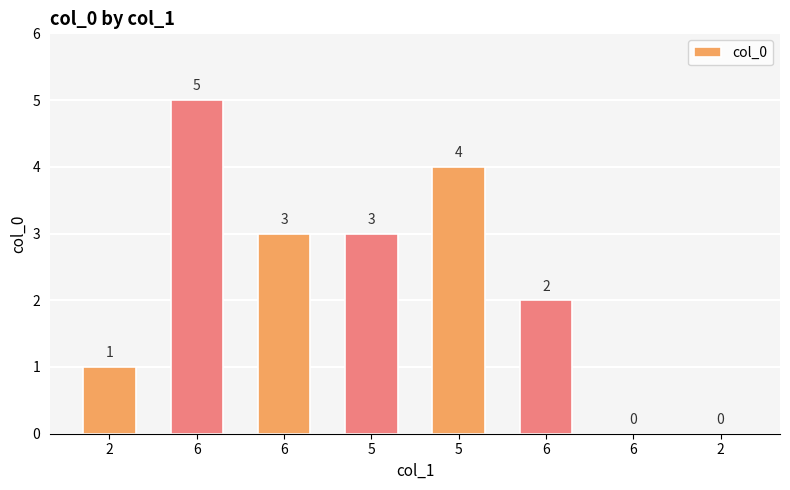

What is the sum of the values at 5 and 6?

6